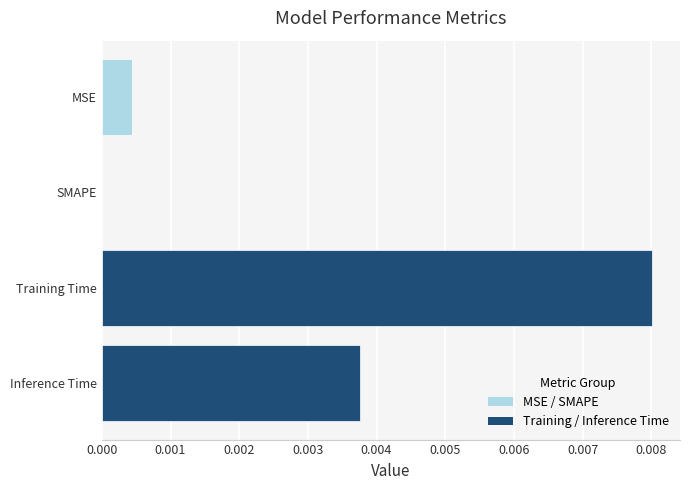

Is it true that the value at MSE is 0.0?

True